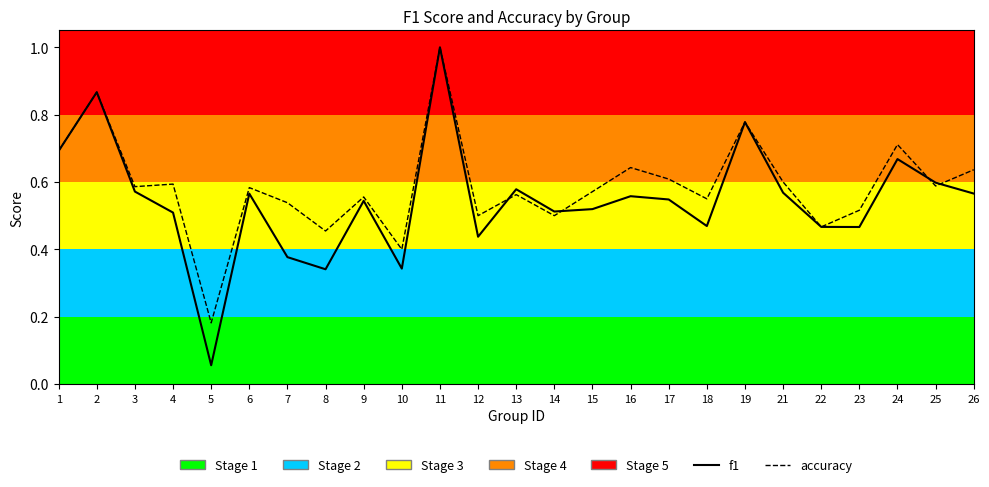

What is the value of the f1 point at the 17th from the left?

0.5